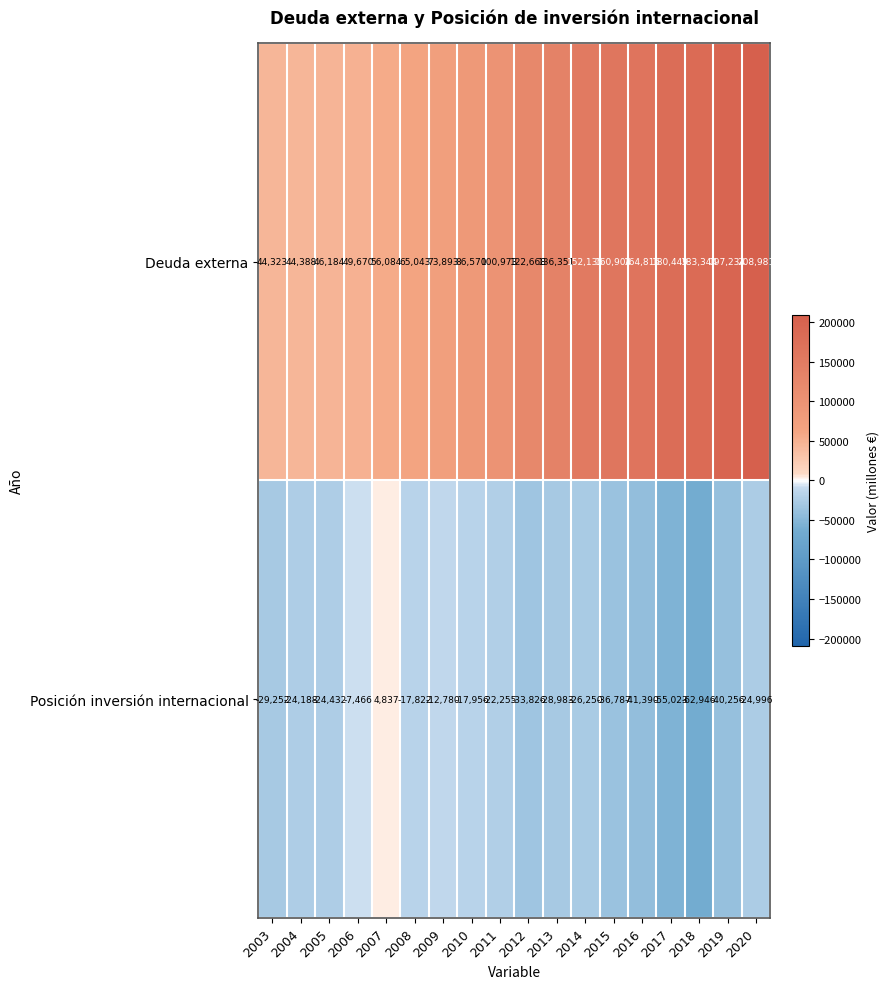

At which category is the sum across all series the highest?

2020